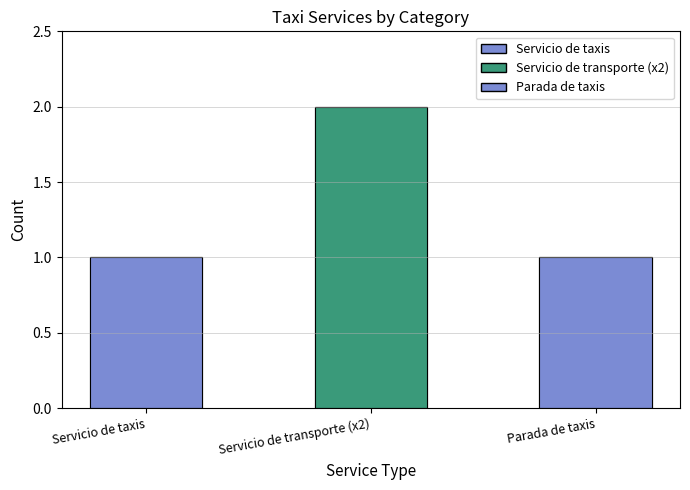

Reading left to right, list all the values displayed in this chart.

Servicio de taxis=1	Servicio de transporte (x2)=2	Parada de taxis=1